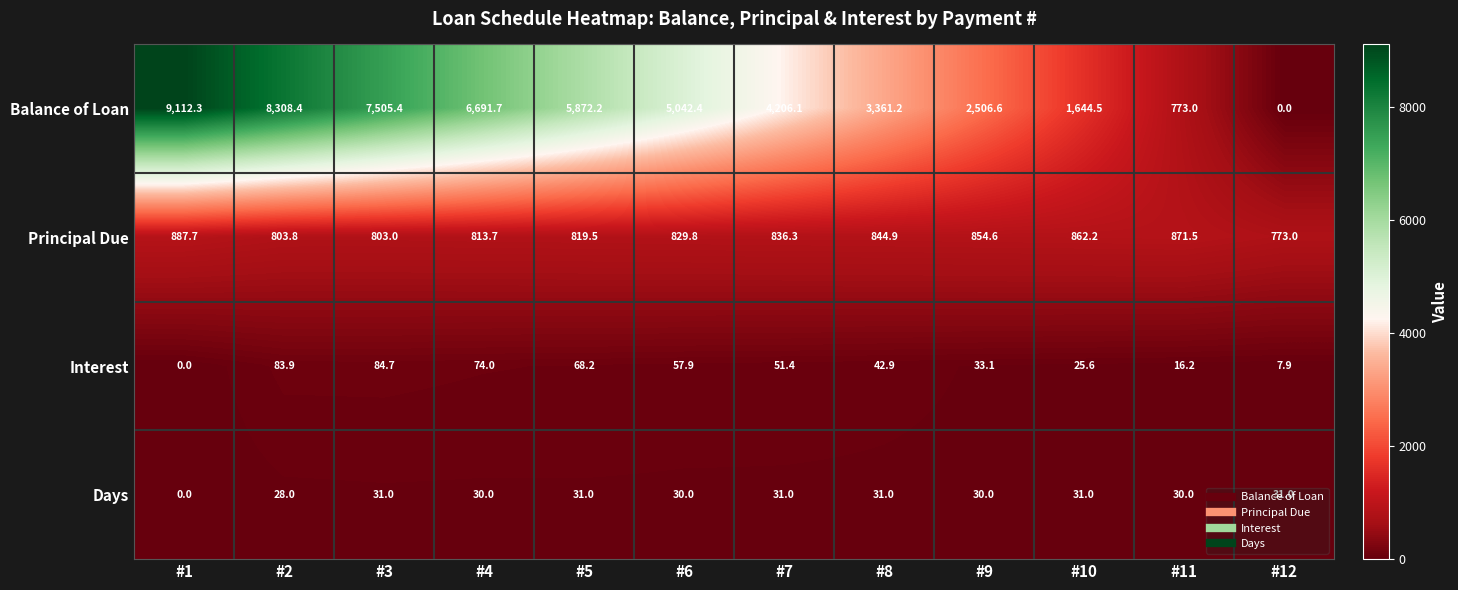

List the series in order of their peak value, lowest first.

Days, Interest, Principal Due, Balance of Loan